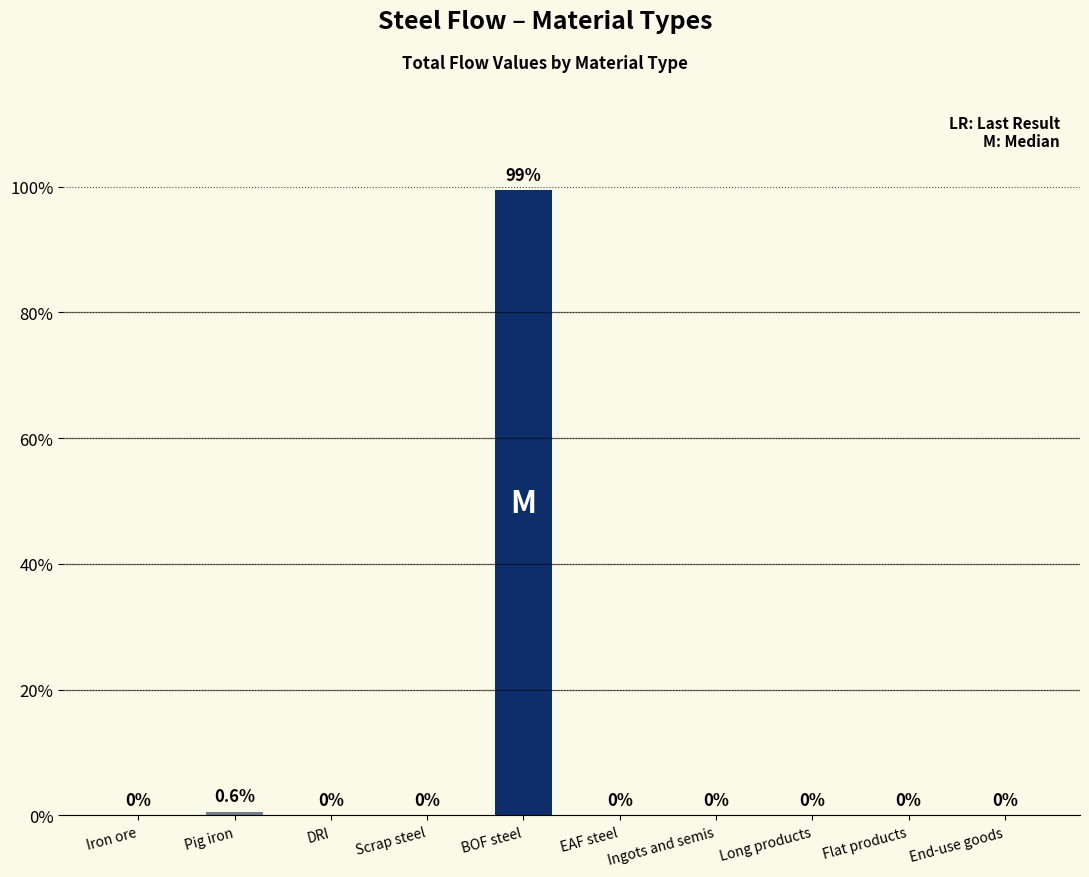

The chart shows a value of 67.8 at Iron ore. True or false?

False